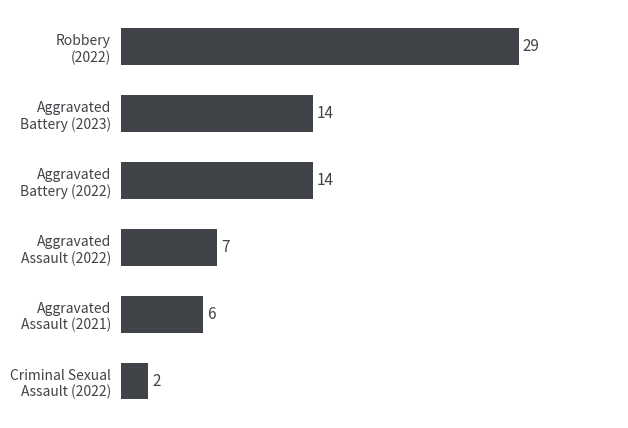

Reading top to bottom, list all the values displayed in this chart.

29	14	14	7	6	2